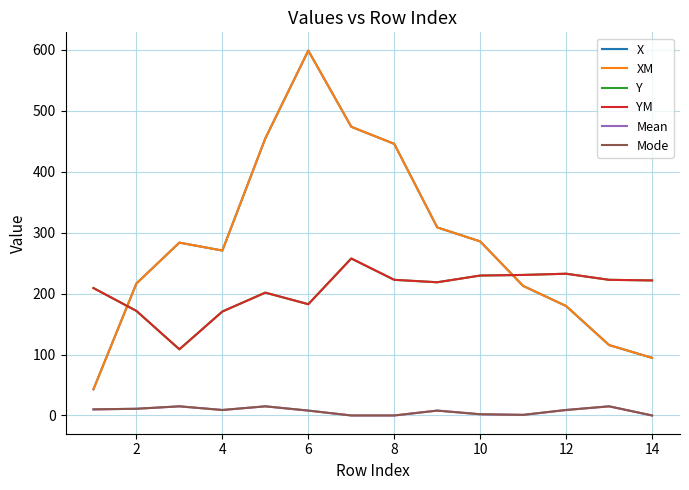

True or false: Mode and YM intersect in this chart.

False